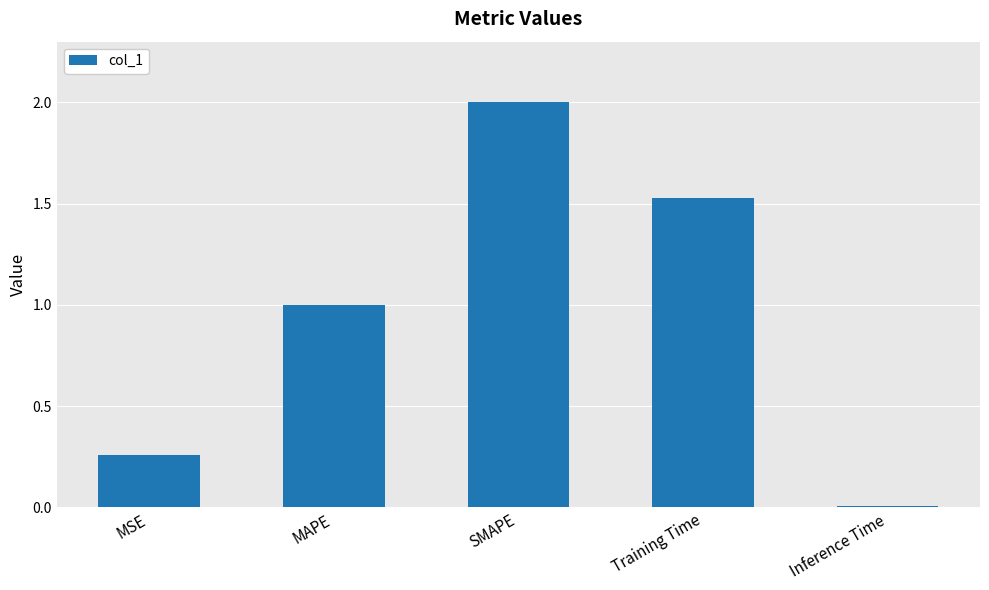

Rank the categories by value from highest to lowest.

SMAPE, Training Time, MAPE, MSE, Inference Time